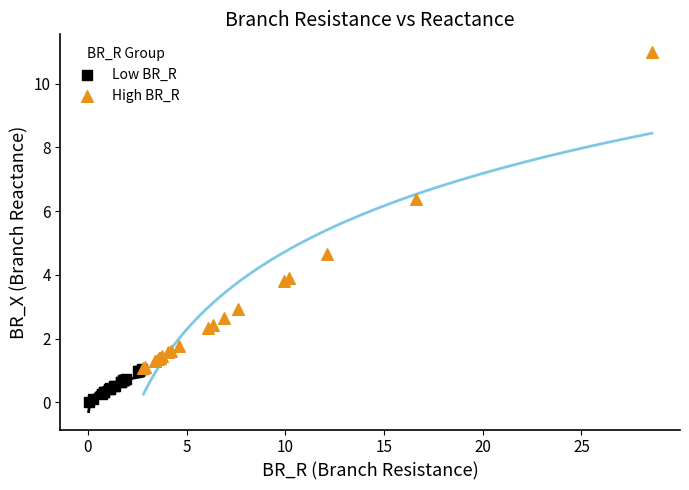

Which series contains the highest Y value?

High BR_R